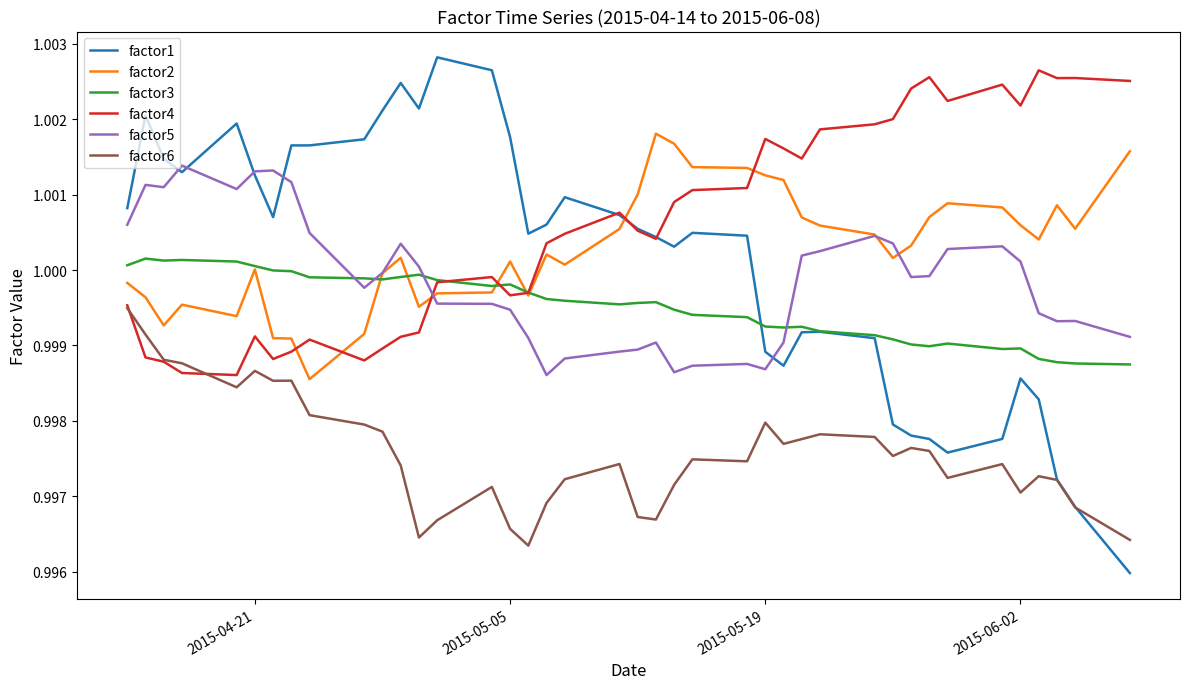

True or false: factor6 and factor2 cross at least once.

False